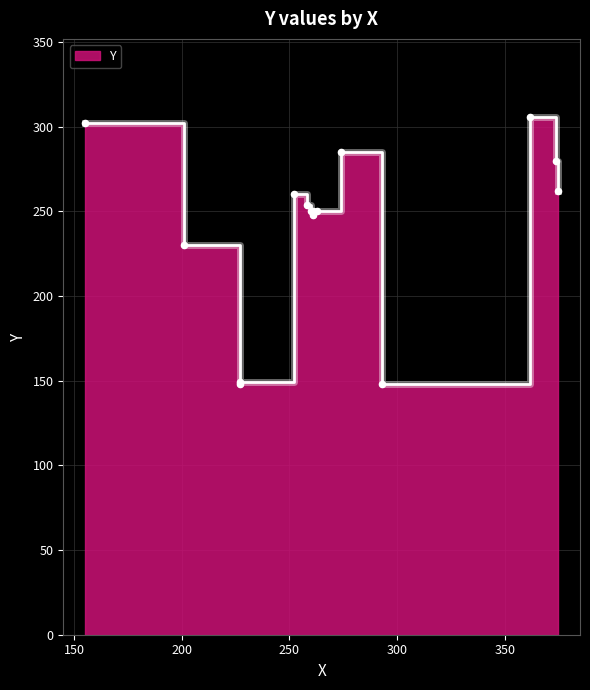

What is the ratio of the value at 293 to the value at 274?

0.5